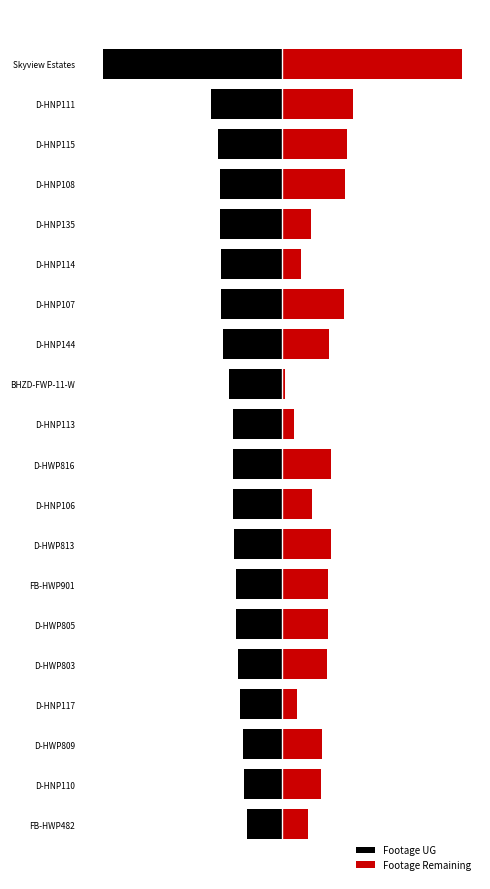

What is the total value across all series at D-HNP106?

-1914